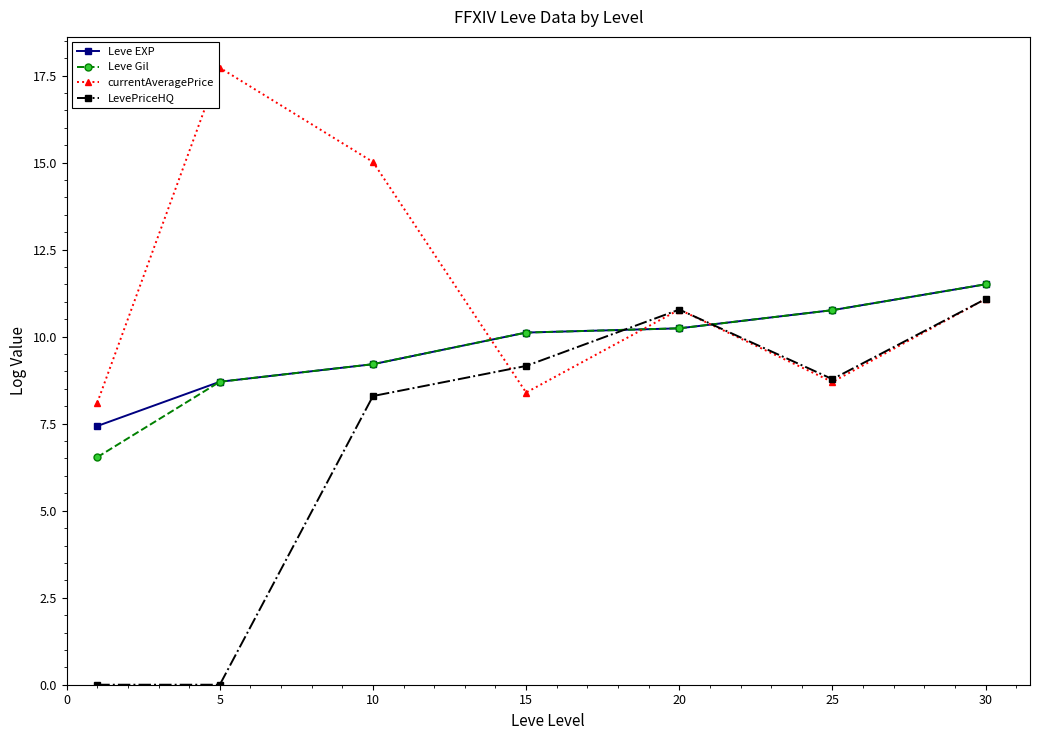

How many data points does each series have?

7